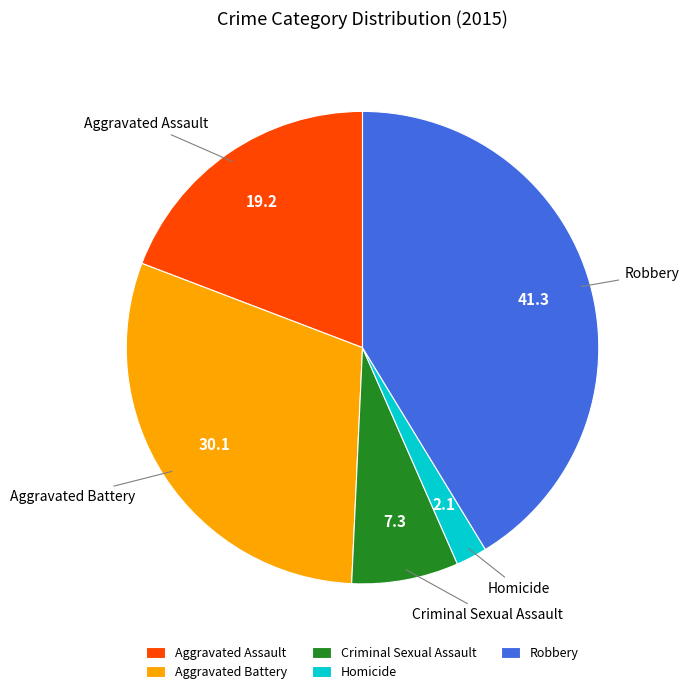

Approximately how many times larger is the value at Robbery compared to Aggravated Battery?

1.4